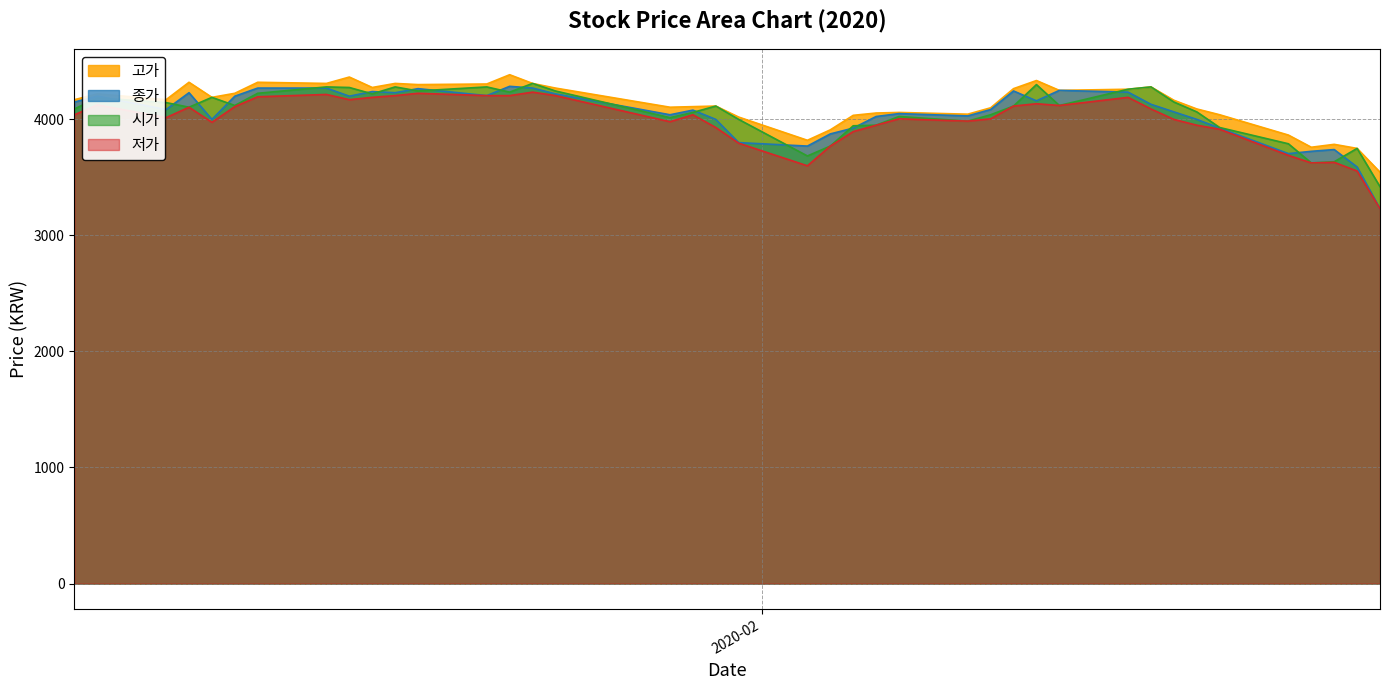

At how many categories does at least one series exceed 4381?

1